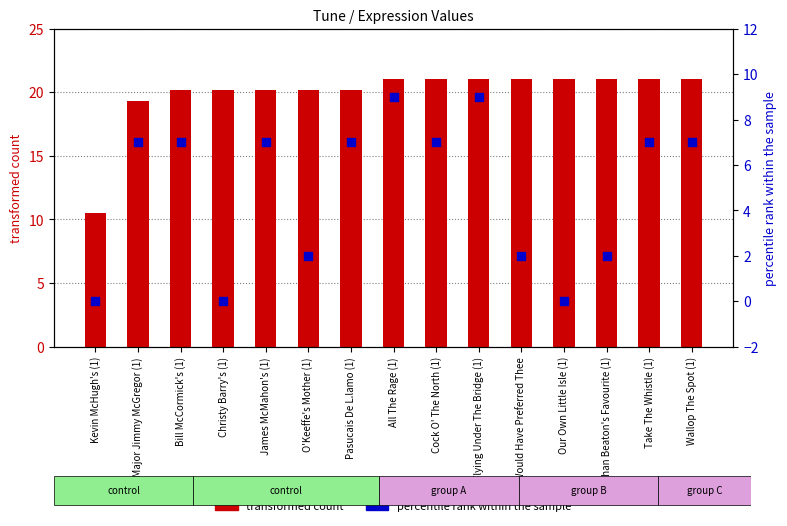

Which series contains the lowest Y value?

percentile rank within the sample